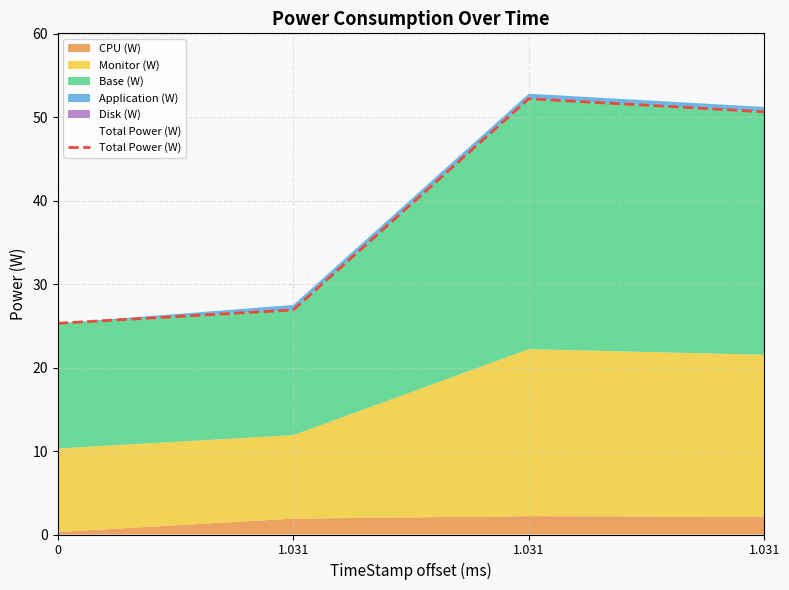

Where is the data nearest to the value 38?

1.031